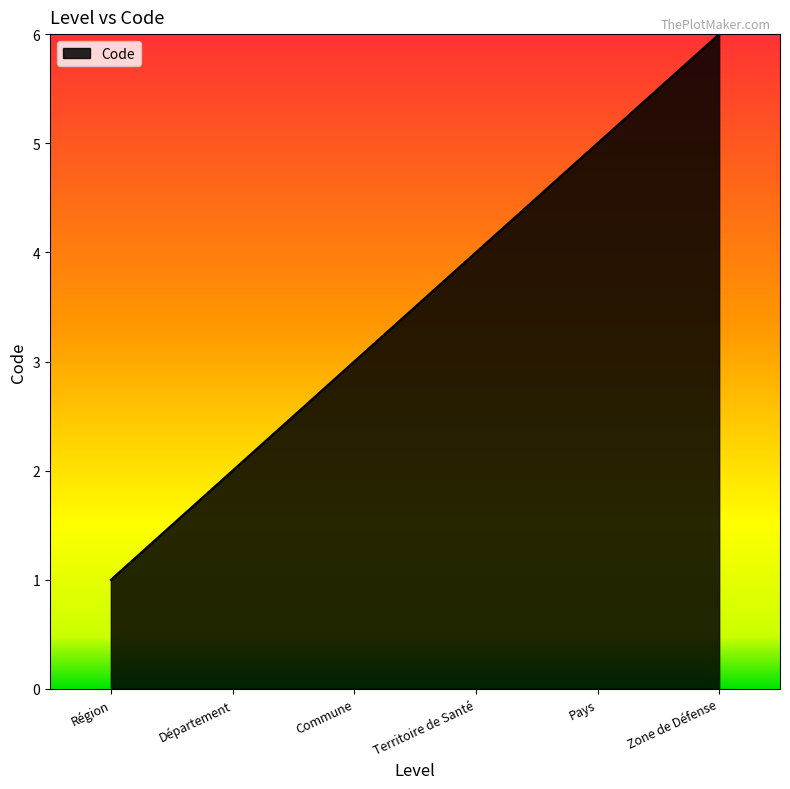

What is the greatest value displayed?

6